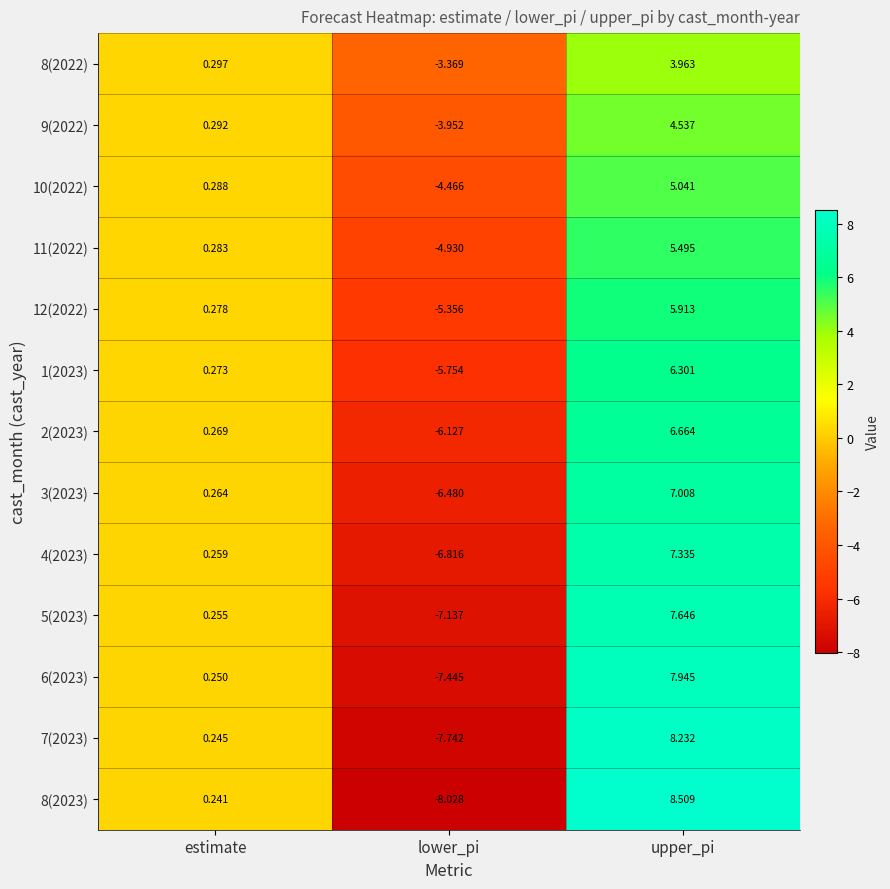

How many series are shown in this chart?

13